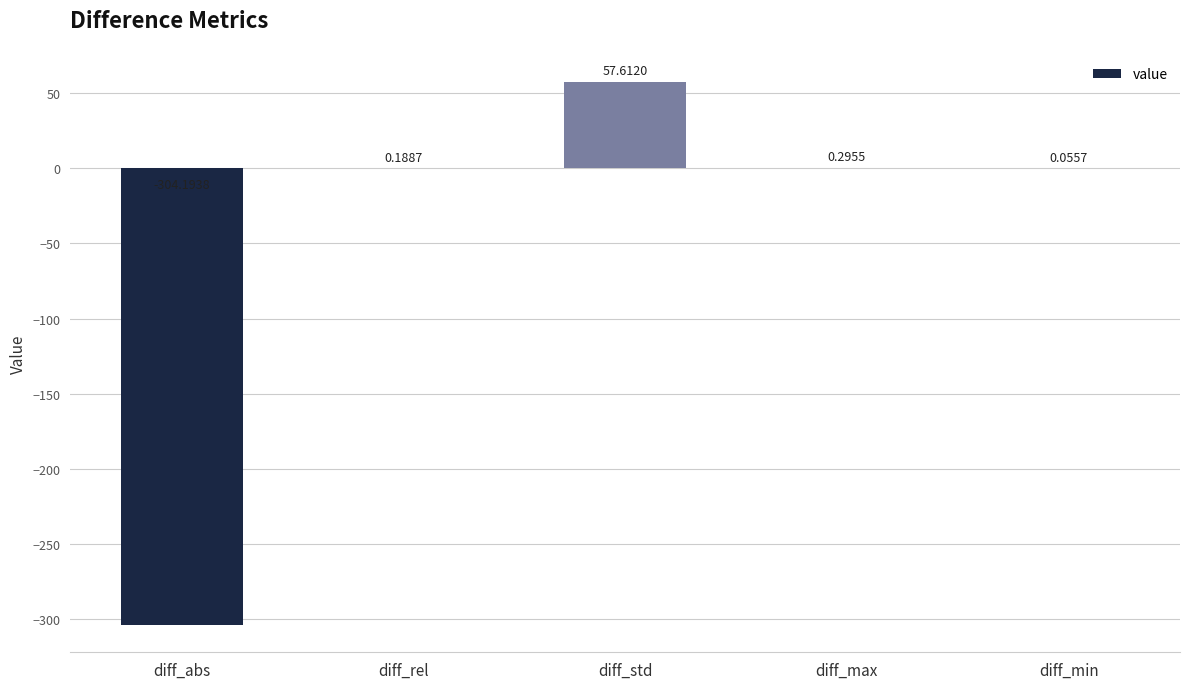

At which label is the value closest to -123?

diff_min